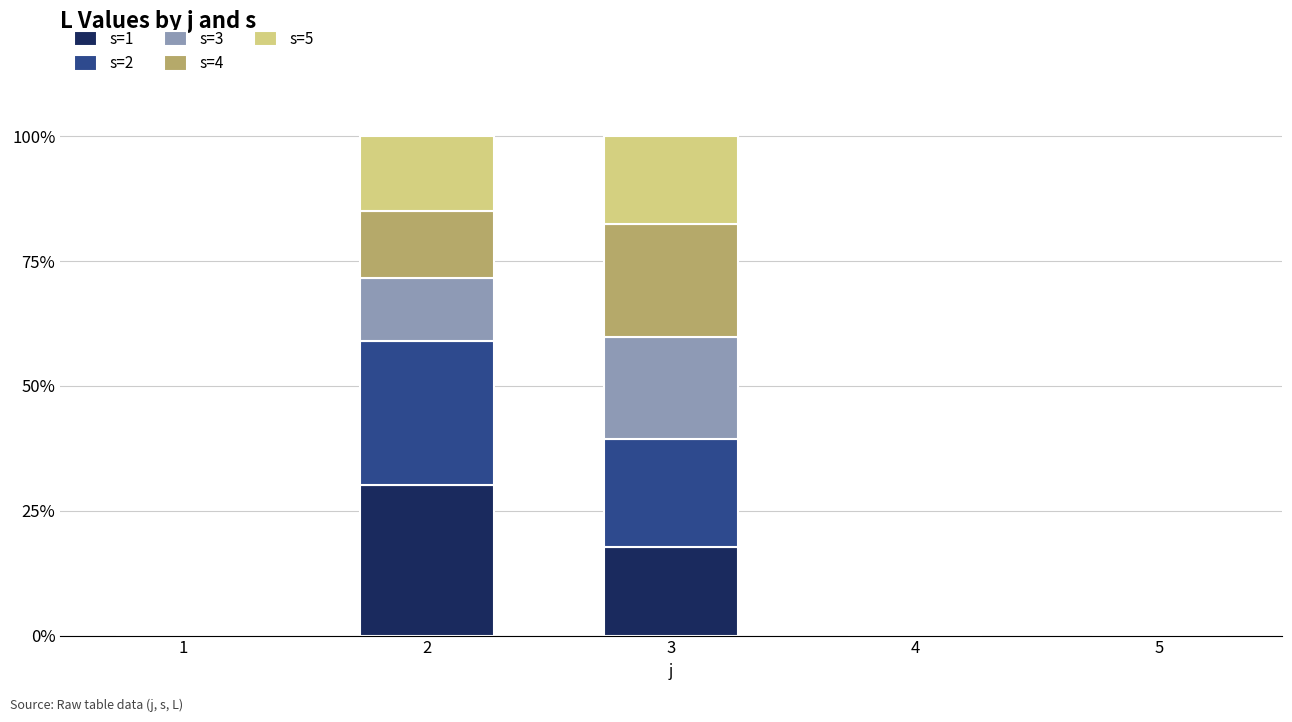

What is the total value across all series at 3?

100.0